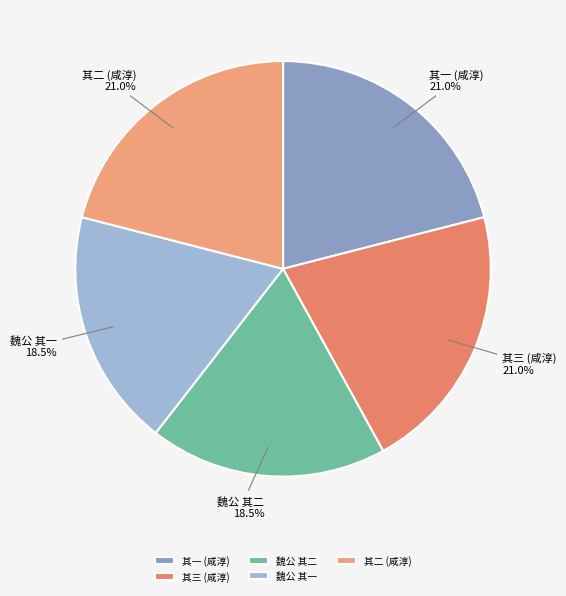

Count the number of slices in the pie.

5